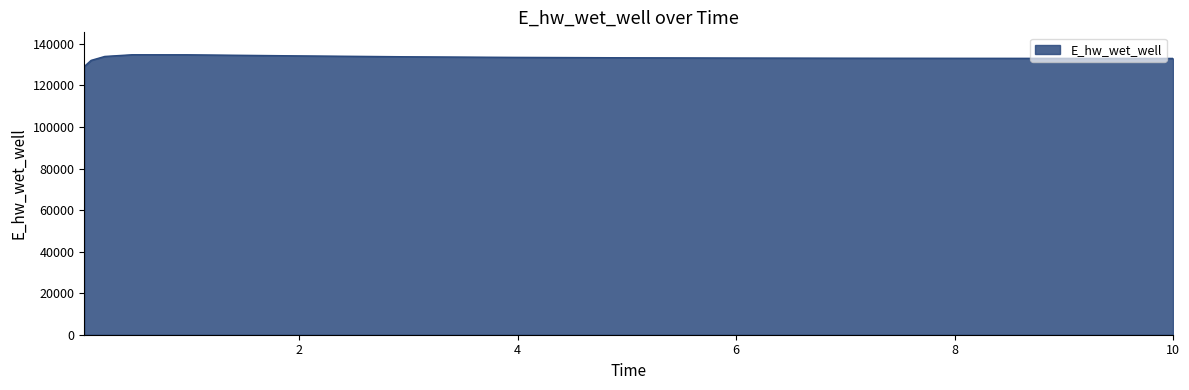

What is the difference between the maximum and minimum values?

5661.8